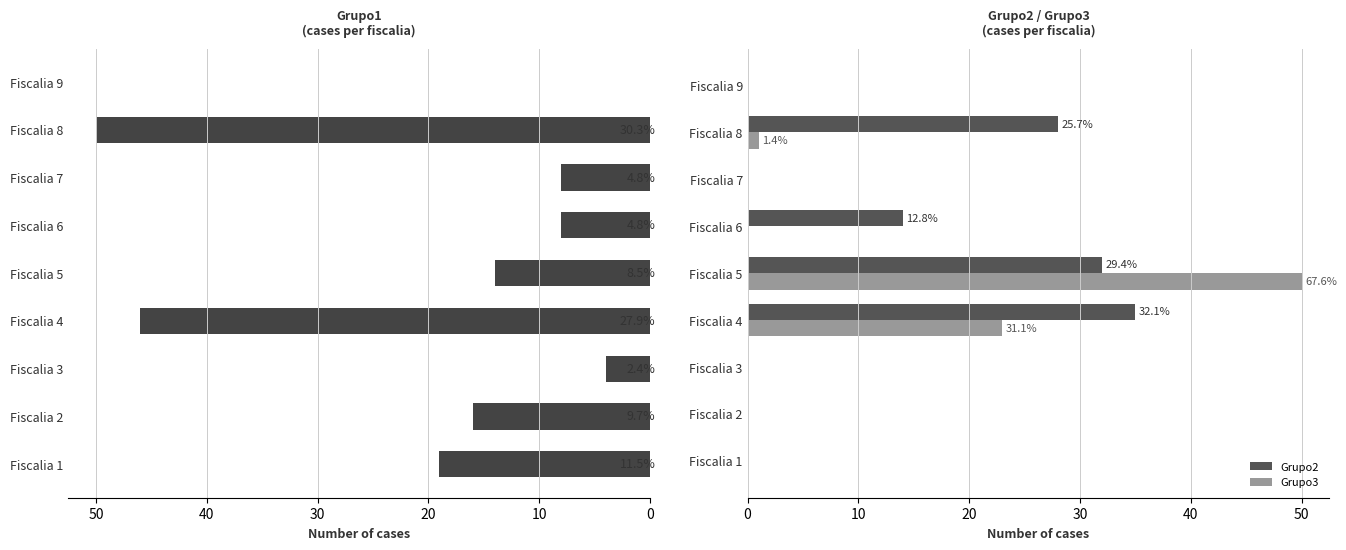

What is the sum of all Grupo3 values?

74